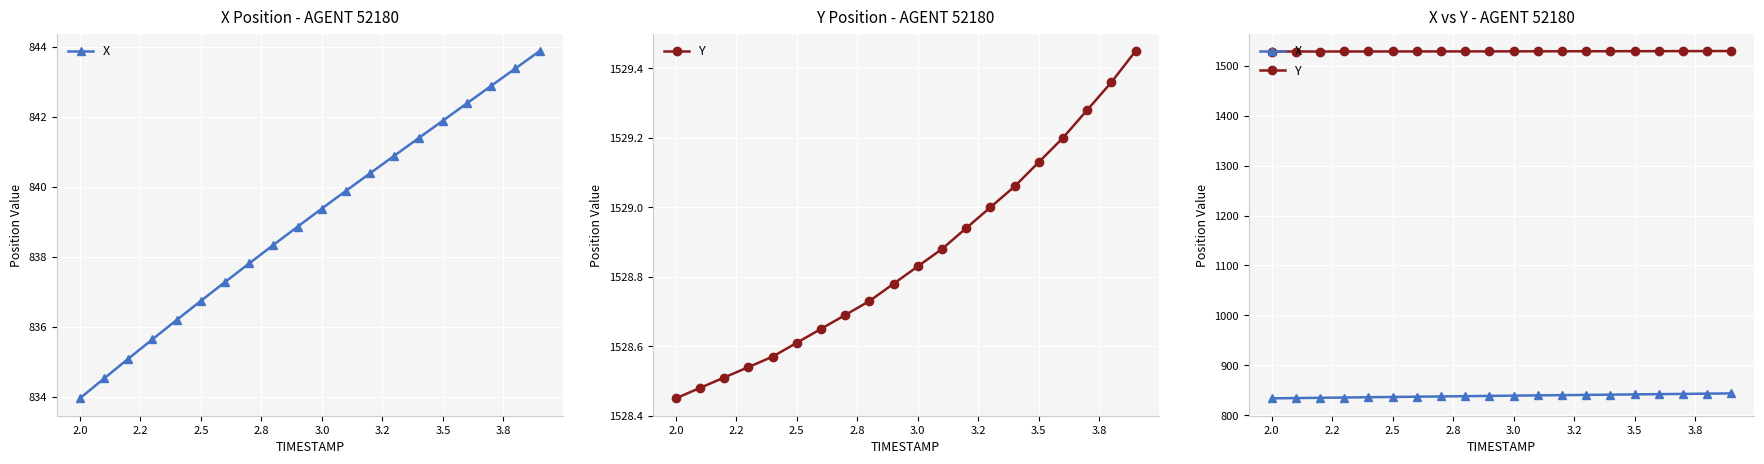

True or false: Y and X cross at least once.

False